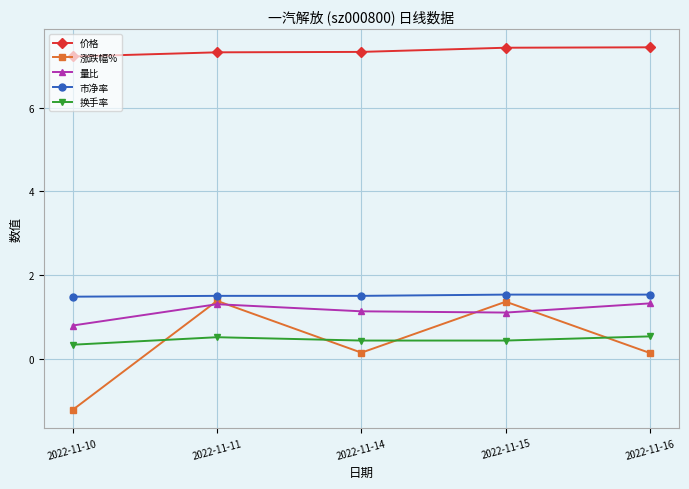

At which category does the chart reach its minimum across all series?

2022-11-10